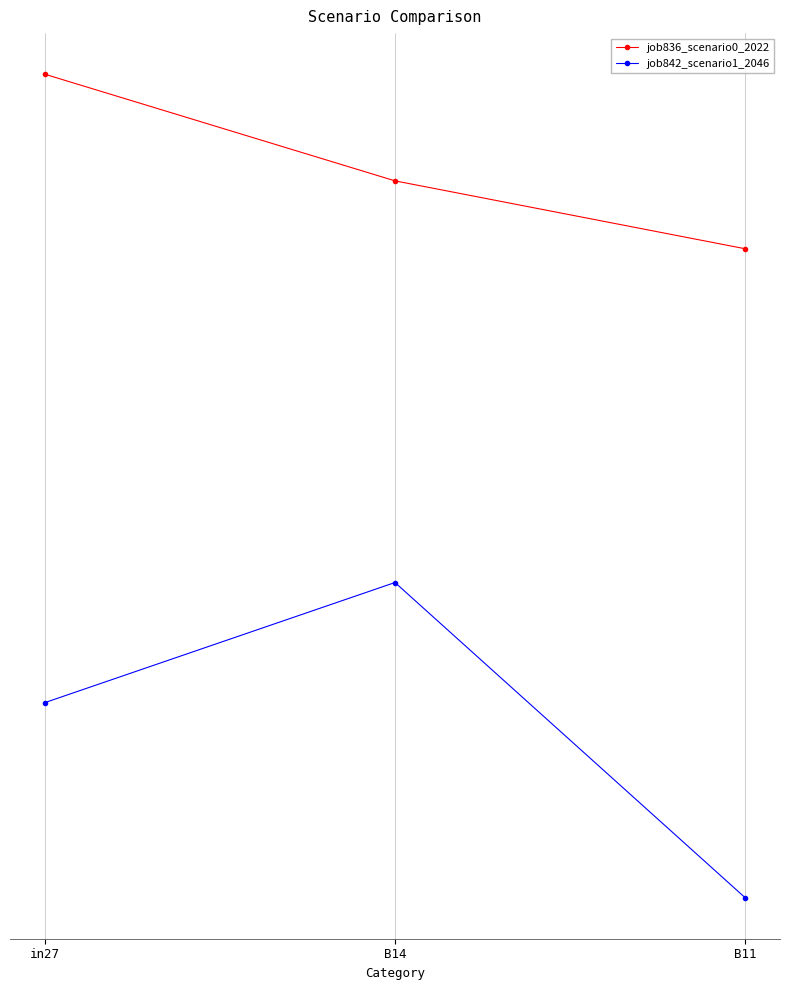

At which category is the sum across all series the highest?

B14